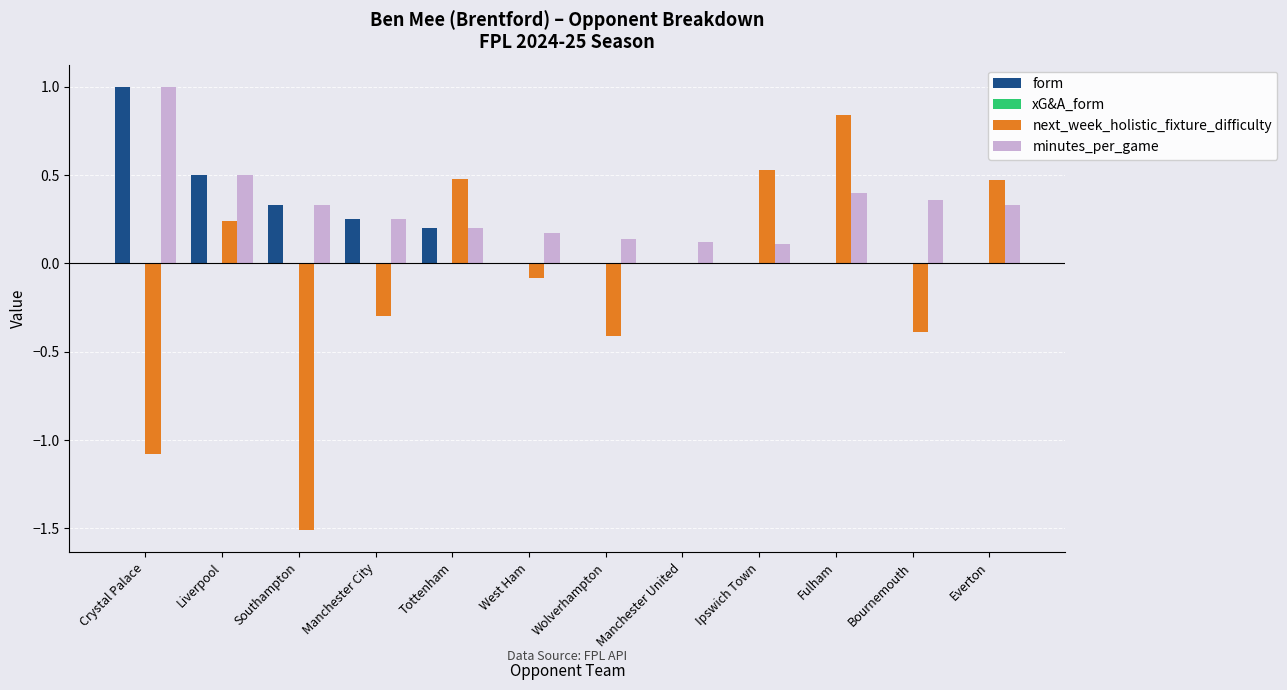

True or false: next_week_holistic_fixture_difficulty has a value of 0.5 at Everton.

True